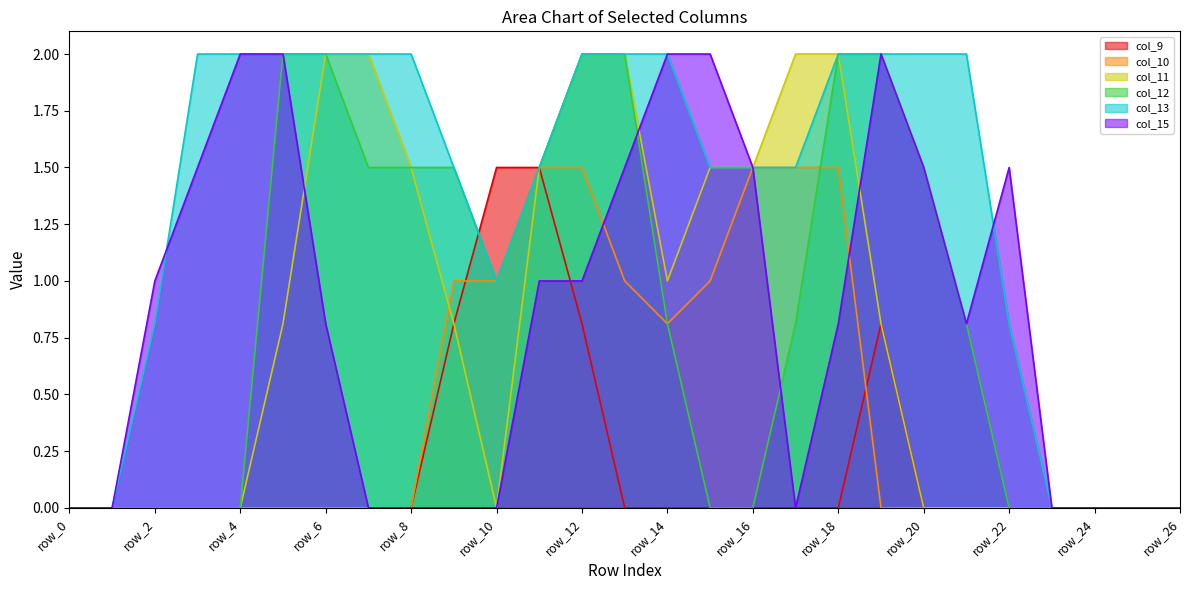

What is the sum of all col_11 values?

21.4